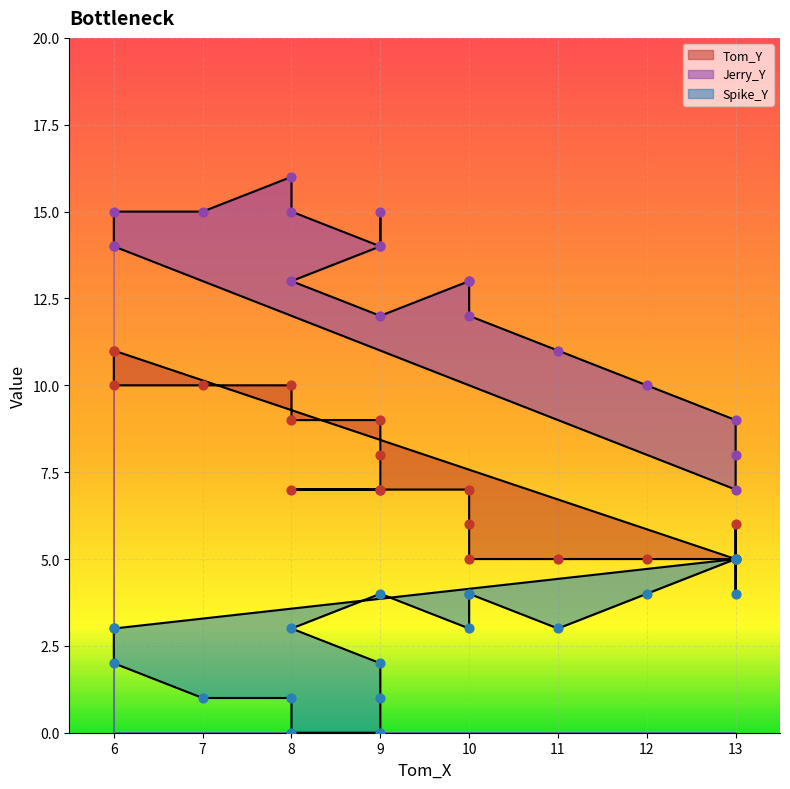

Which series contains the highest Y value?

Jerry_Y